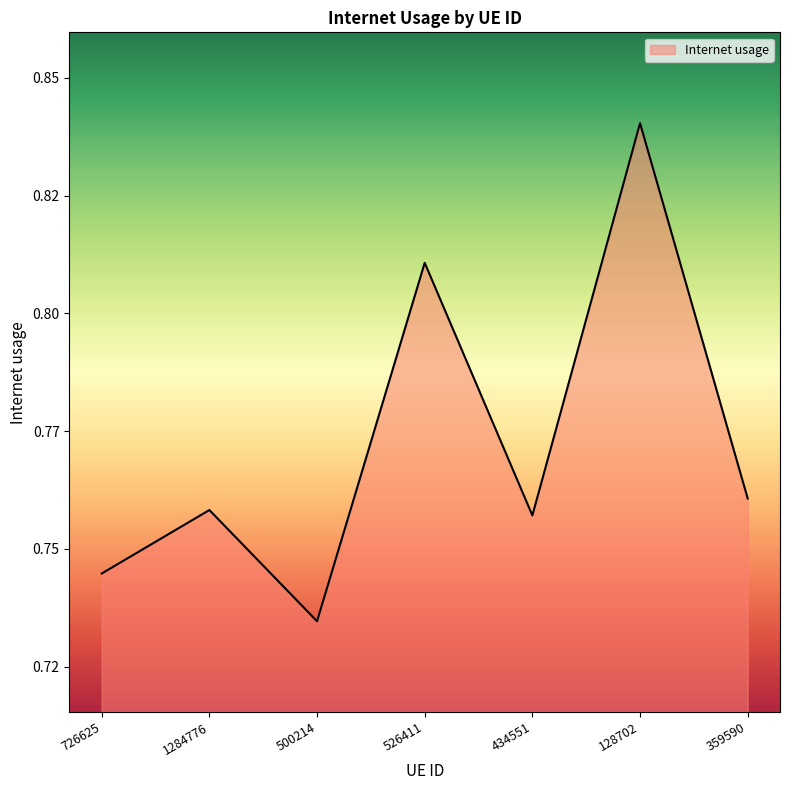

Does the chart have visible grid lines?

No